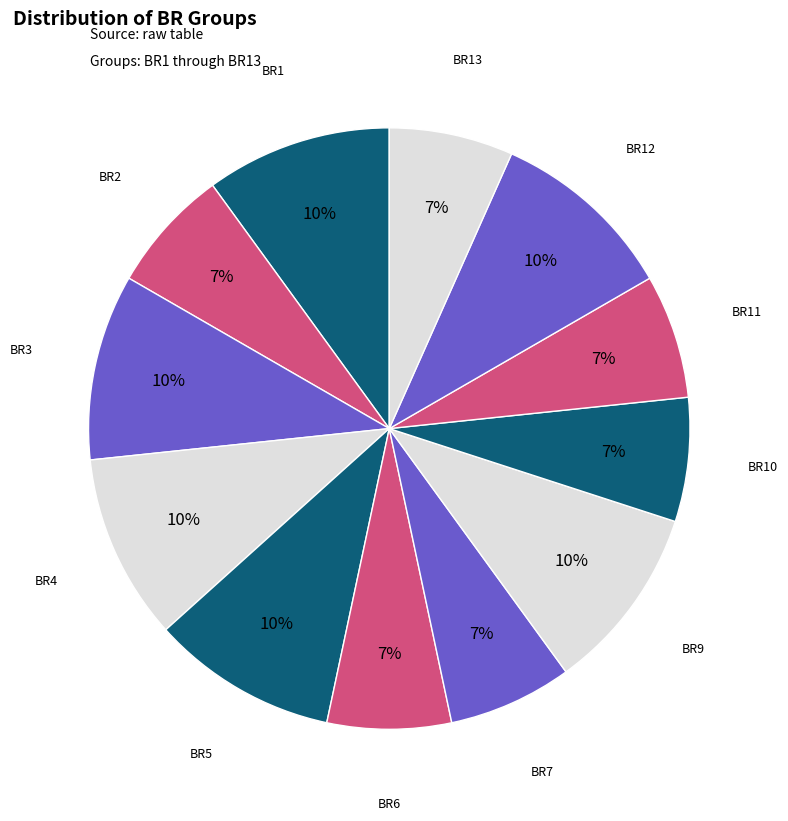

True or false: BR11 accounts for 7% of the total.

True